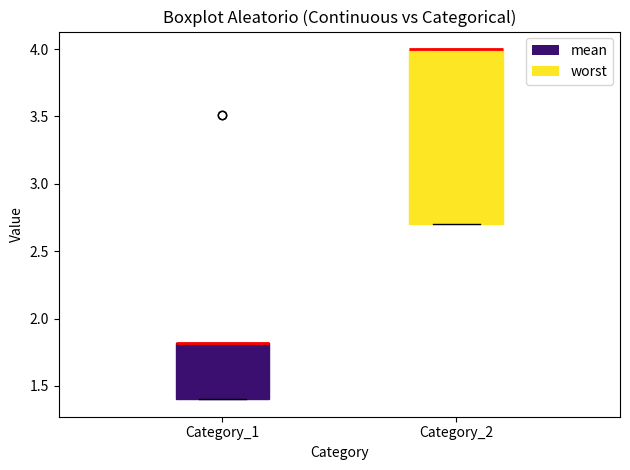

Comparing the boxes themselves (not the whiskers), which one is the tallest?

Category_2